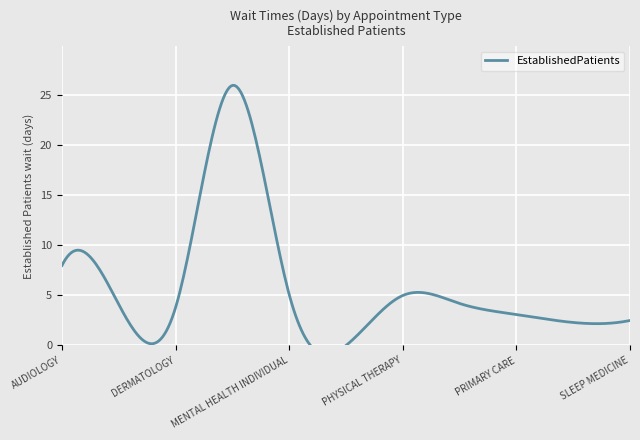

The value at PTSD SPECIFIC INDIVIDUAL PROGRAMS is 2.3. True or false?

True